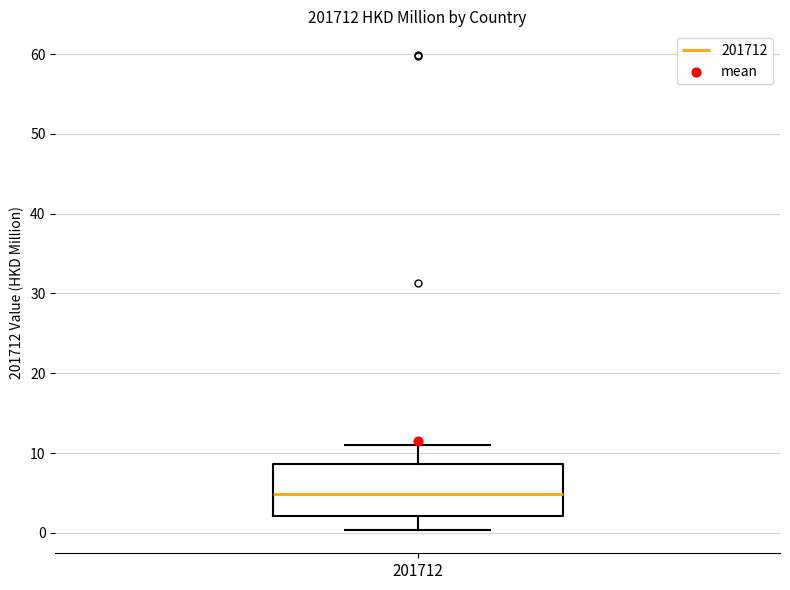

Transcribe this box plot: give where the median line is, the range the box spans, and where the two whiskers end, as read against the y-axis. The values are not printed on the chart, so give them approximately, as read against the axis.

median 5, box 2 to 9, whiskers 0 to 11